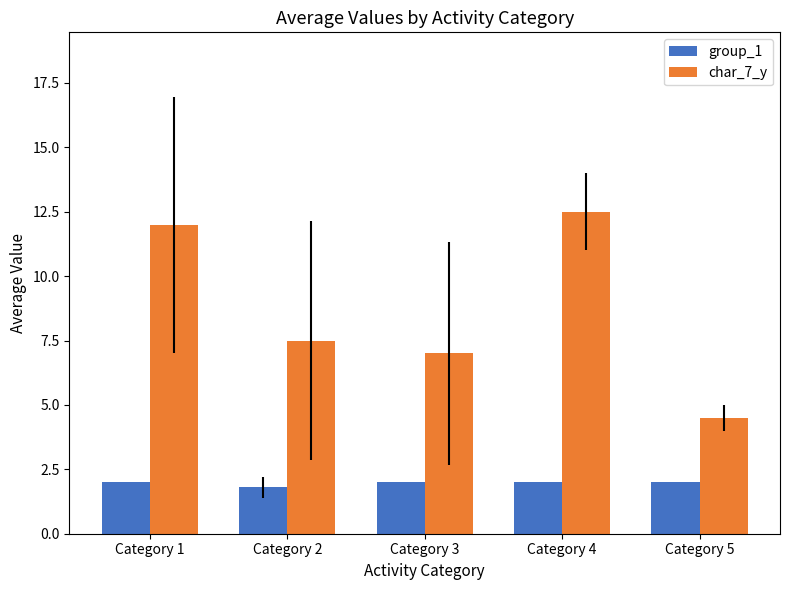

What is the average value of the char_7_y series?

8.7